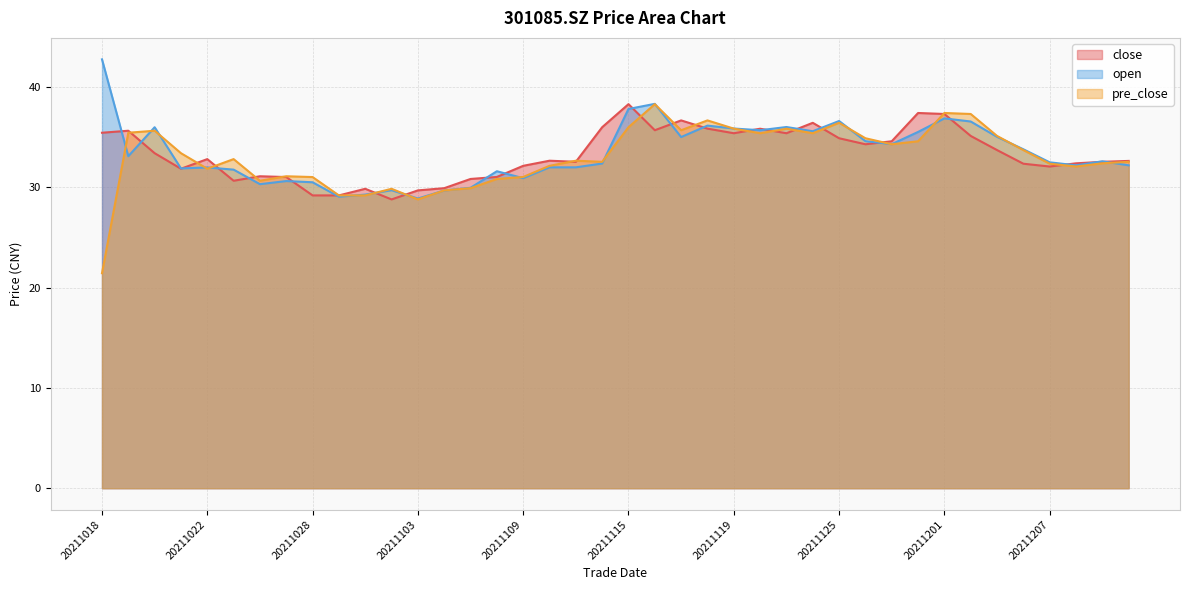

What is the value of the close point at the 22nd from the left?

35.7